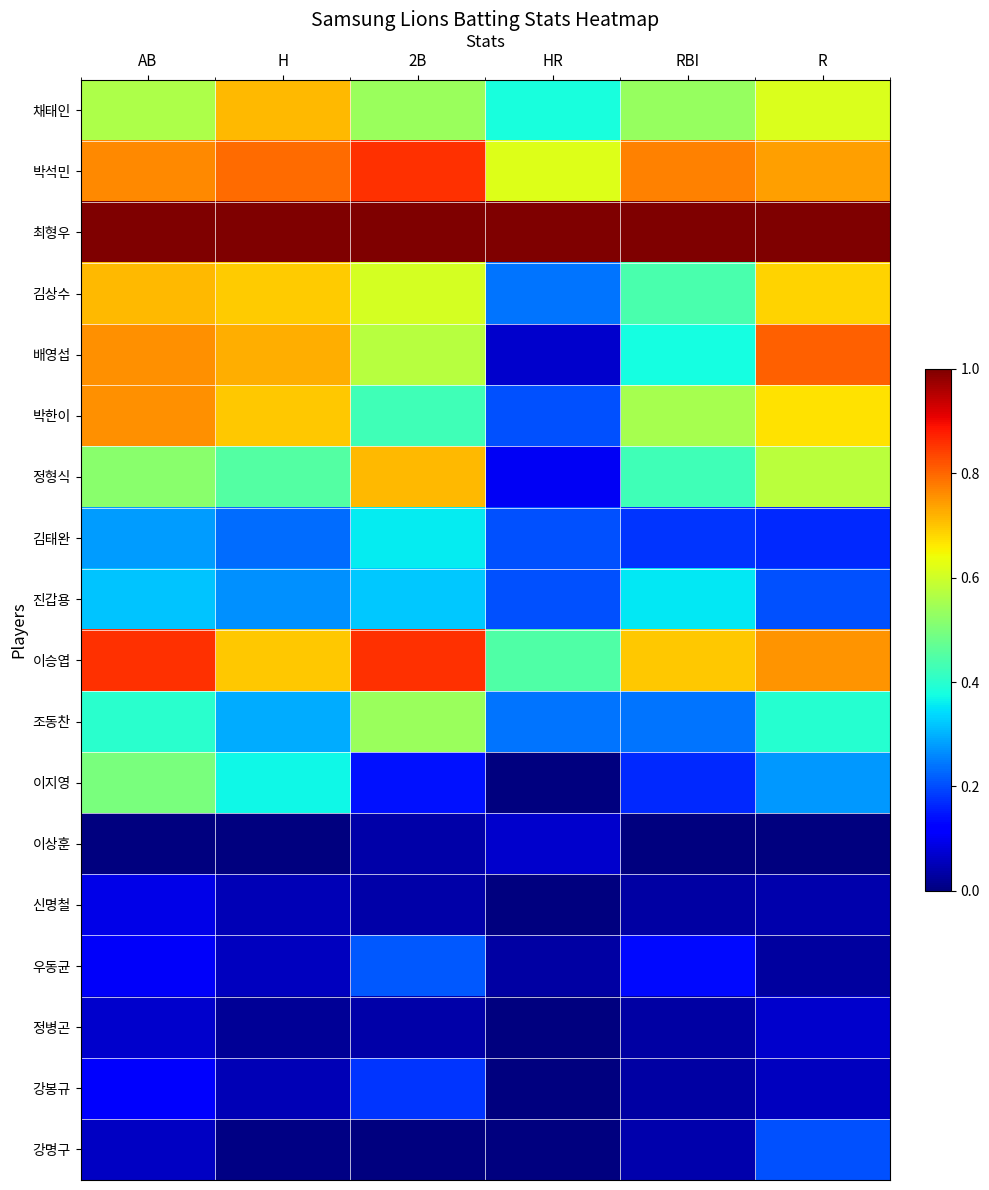

What is the maximum value shown in the chart?

1.0